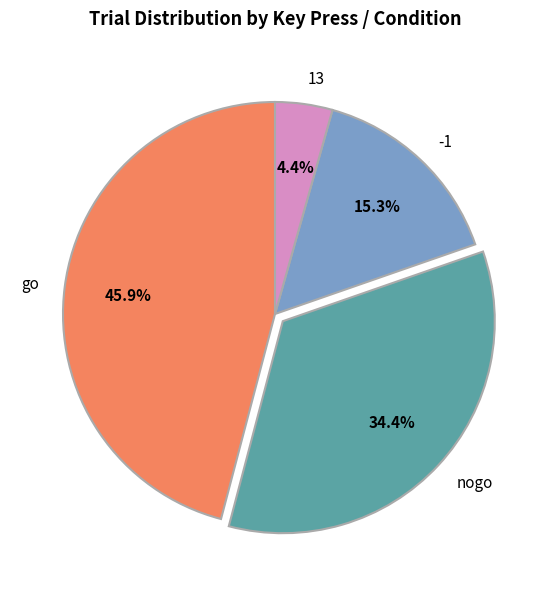

Is the sum of -1 and nogo greater than half?

No